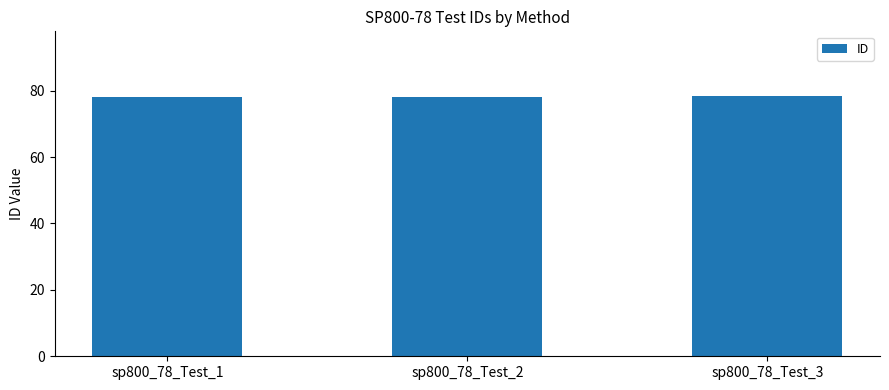

What is the value of the 3rd bar from the left?

78.3